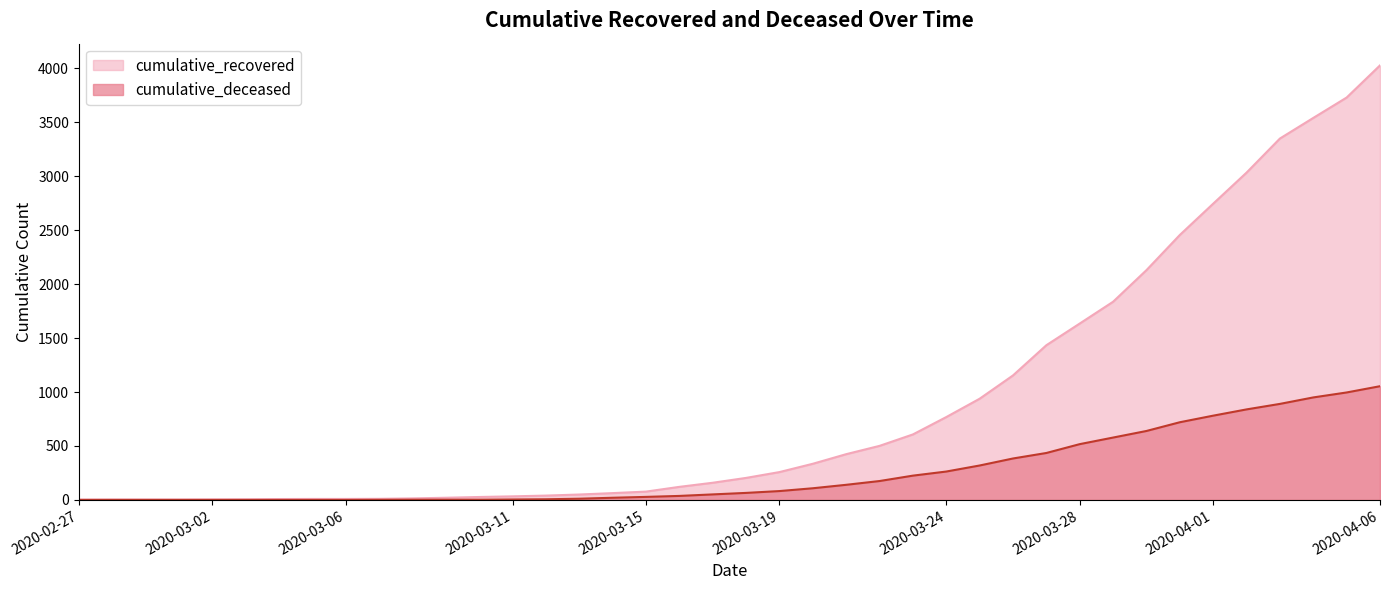

Rank the series by their maximum value, from highest to lowest.

cumulative_recovered, cumulative_deceased